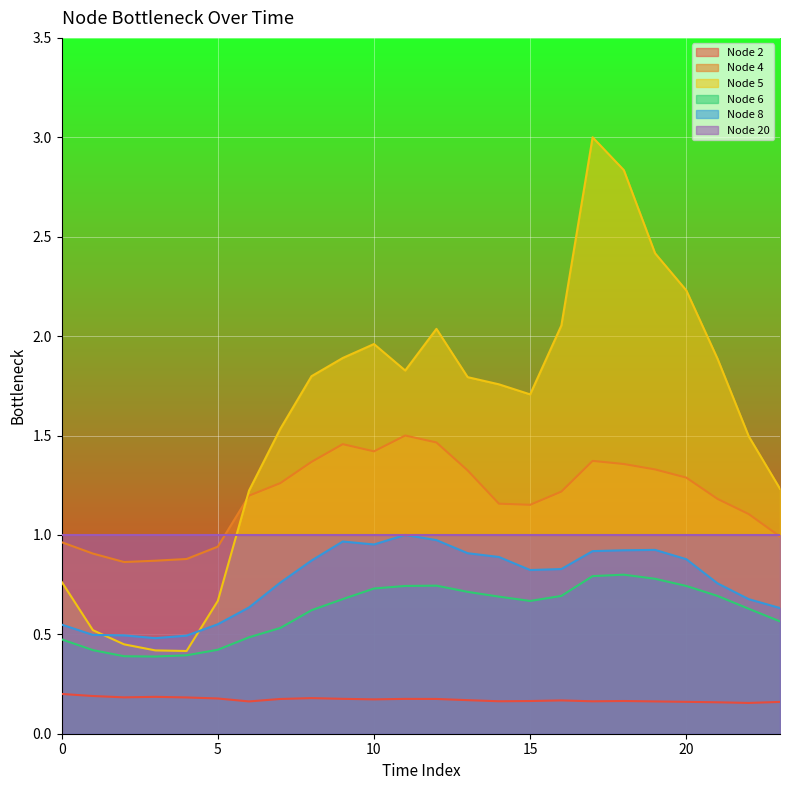

True or false: Node 5 and Node 6 cross at least once.

False